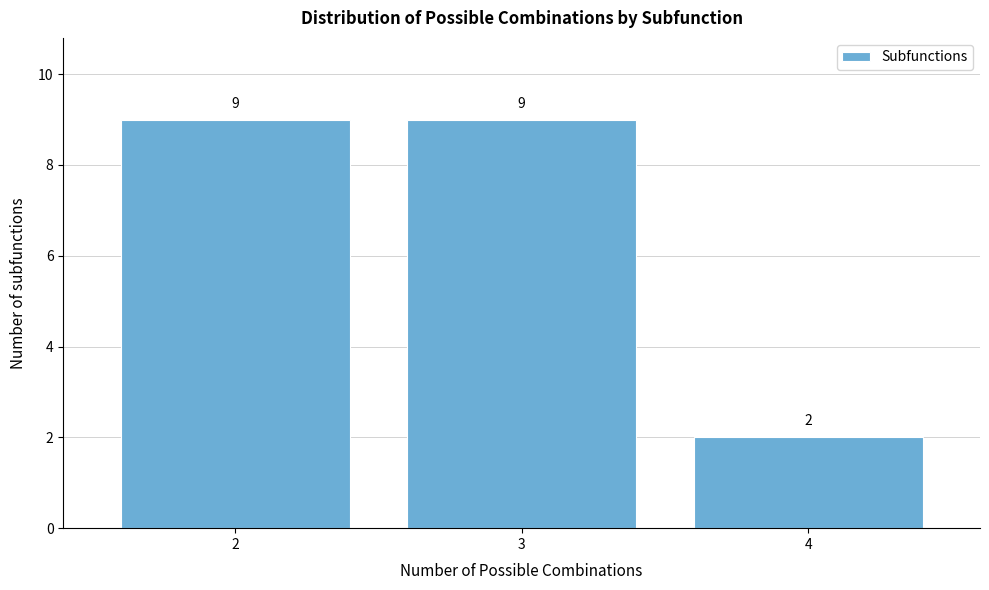

Reading left to right, transcribe this chart: for each bar, give the range it covers on the x-axis and its height.

1.5 to 2.5: 9
2.5 to 3.5: 9
3.5 to 4.5: 2